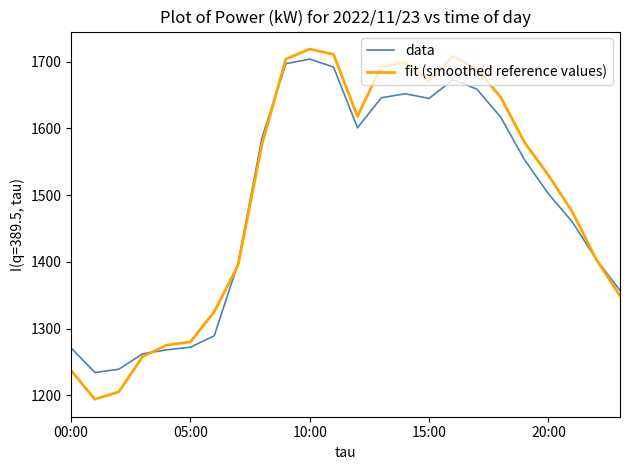

What is the lowest value of the data series?

1234